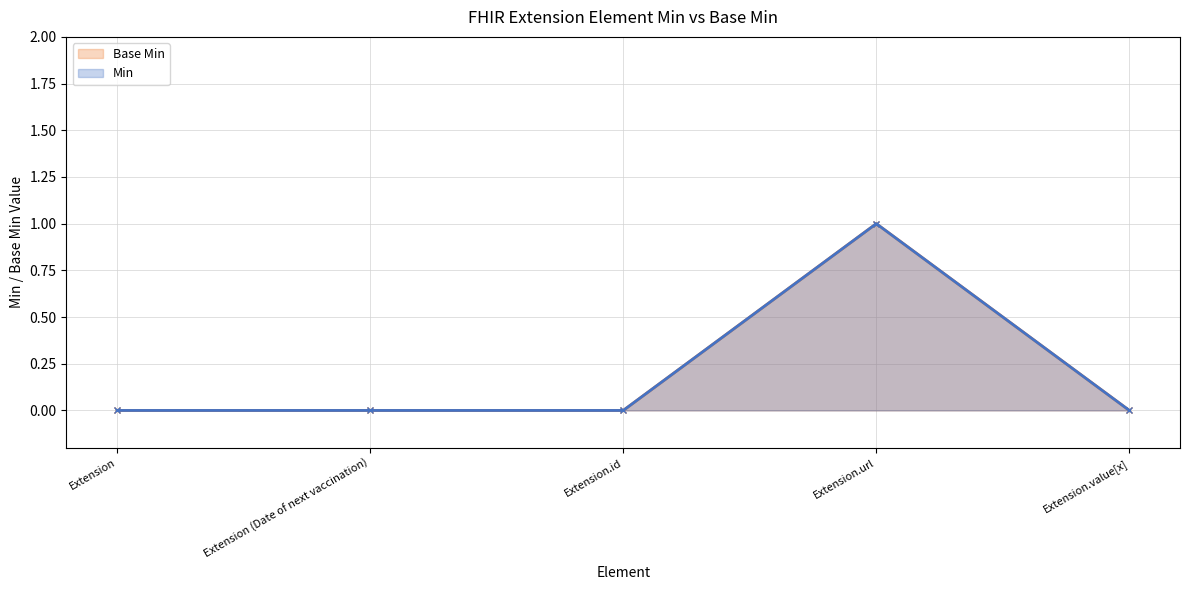

List the series in order of their peak value, highest first.

Min, Base Min